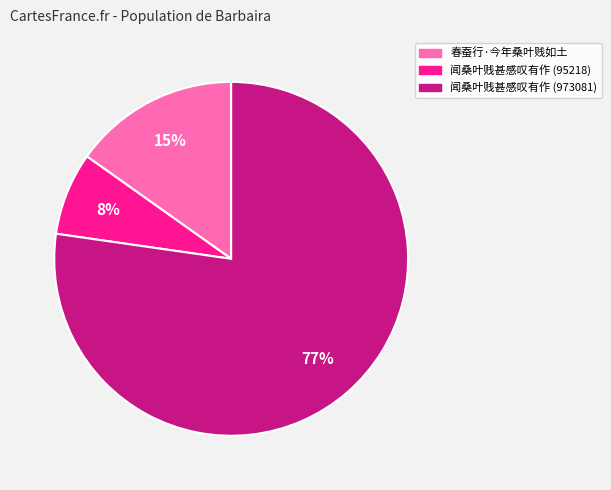

Is 闻桑叶贱甚感叹有作 (973081) the majority of the pie?

Yes